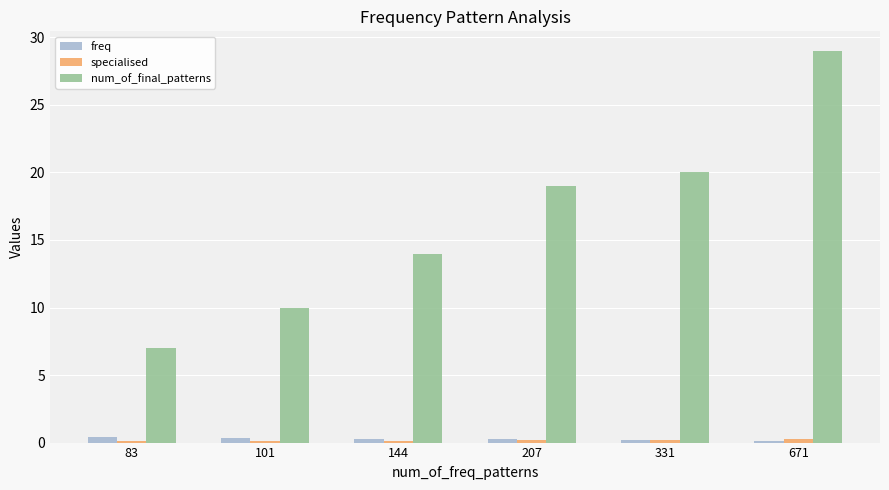

What is the value of the freq bar at the 1st from the left?

0.4